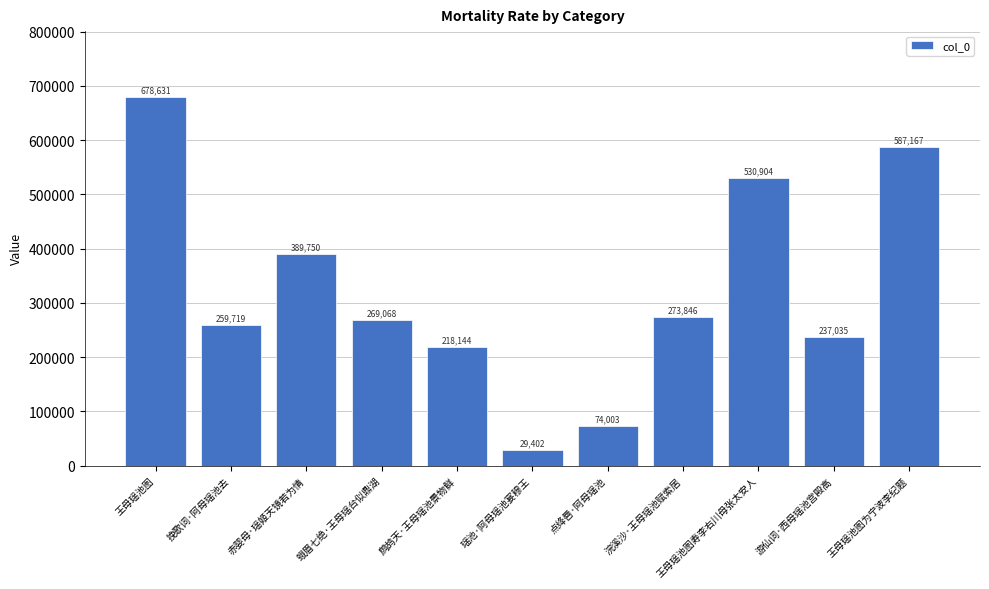

What is the average value?

322515